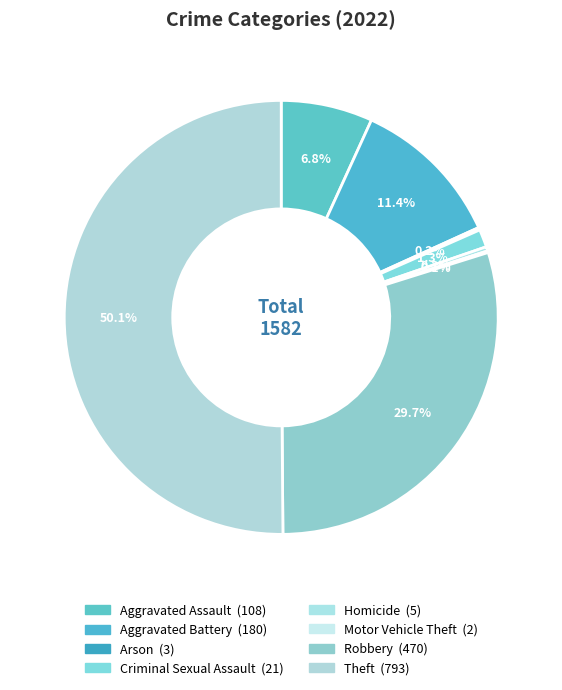

How many slices are in this pie chart?

8